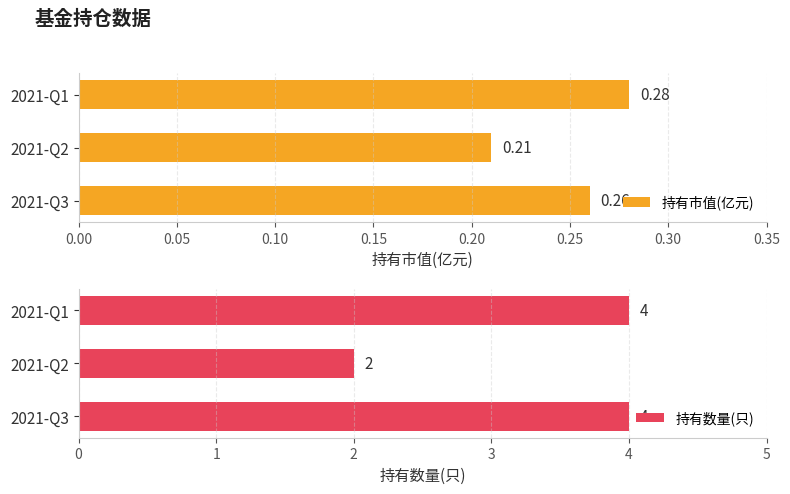

What is the average value of the 持有数量(只) series?

3.3